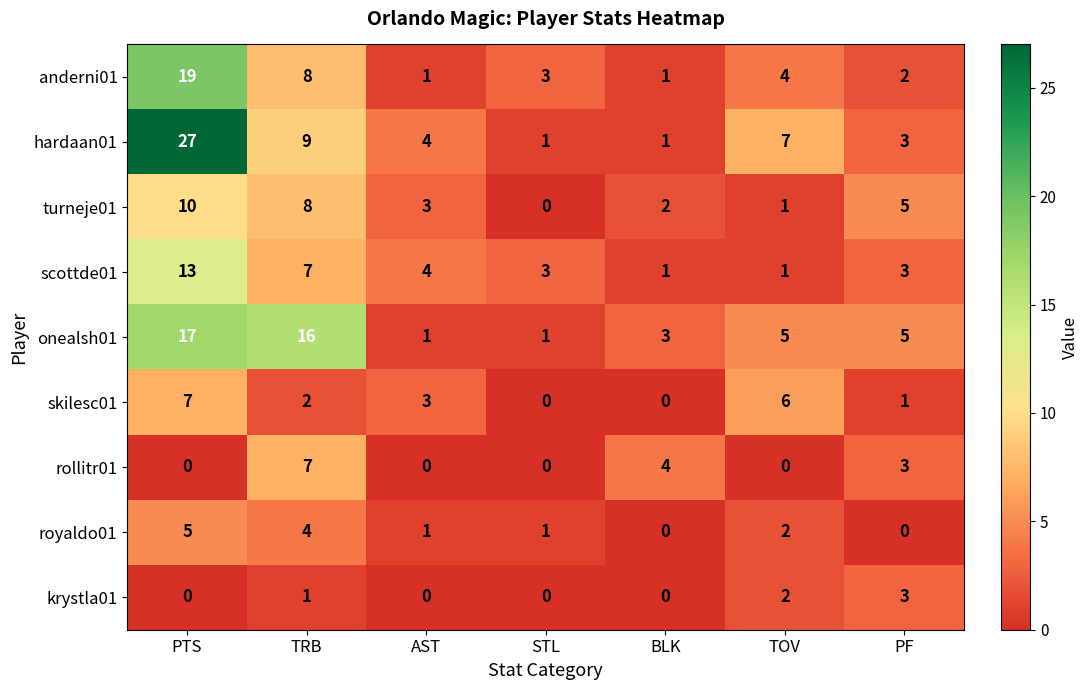

Which label corresponds to the largest value in the chart?

PTS